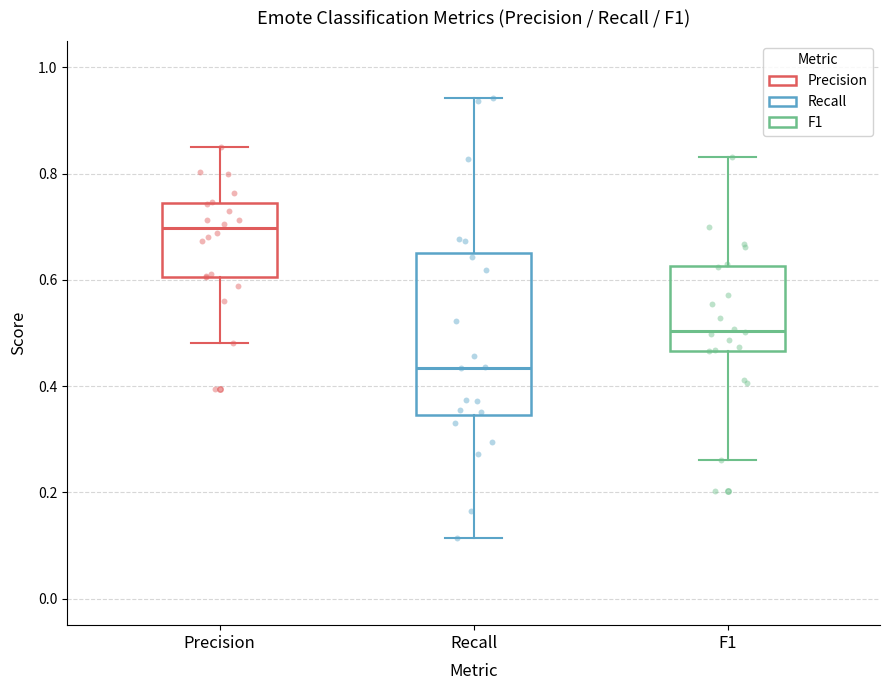

Reading left to right, read every box against the y-axis: the position of its median line, the range the box covers, and the ends of its whiskers. The values are not printed on the chart, so give them approximately, as read against the axis.

Precision: median 0.70, box 0.60 to 0.74, whiskers 0.48 to 0.86
Recall: median 0.44, box 0.34 to 0.66, whiskers 0.12 to 0.94
F1: median 0.50, box 0.46 to 0.62, whiskers 0.26 to 0.84